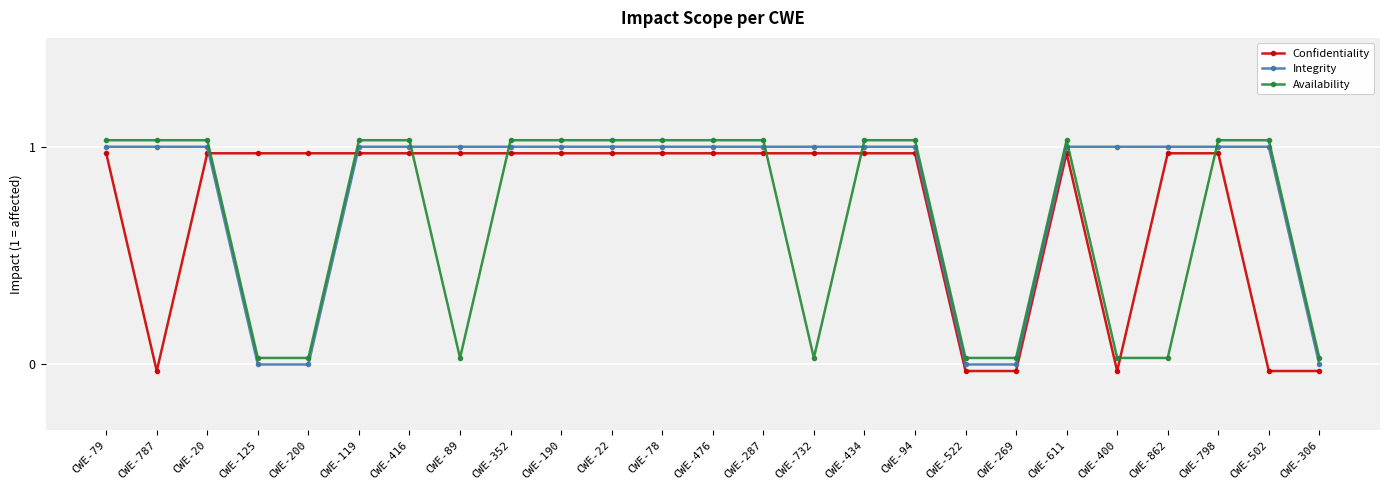

The value of Integrity at CWE-190 is 1.0. True or false?

True